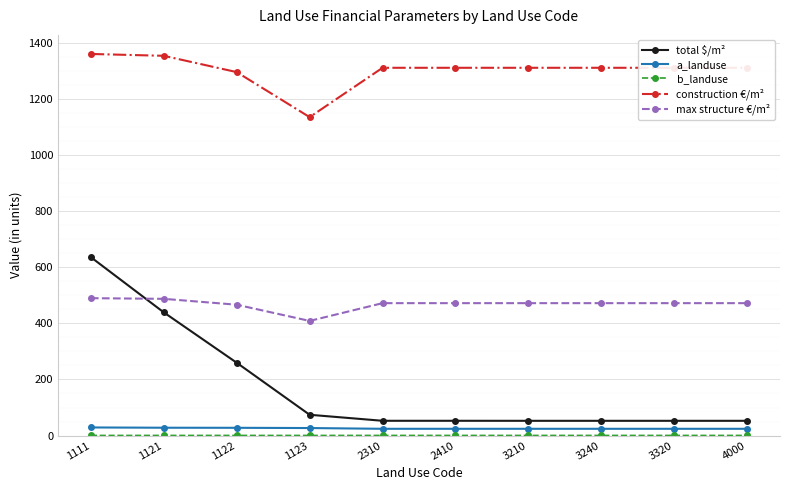

Is this an area chart (filled region under the line)?

No